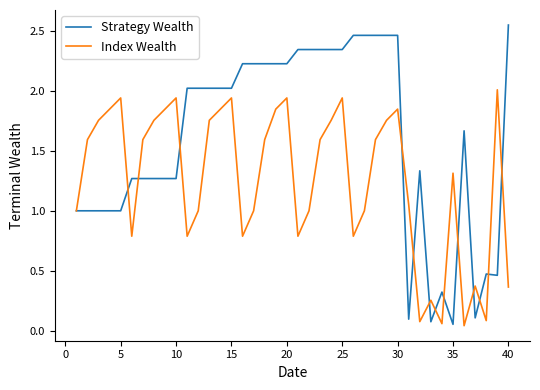

What are all the series names shown in the legend?

Strategy Wealth, Index Wealth